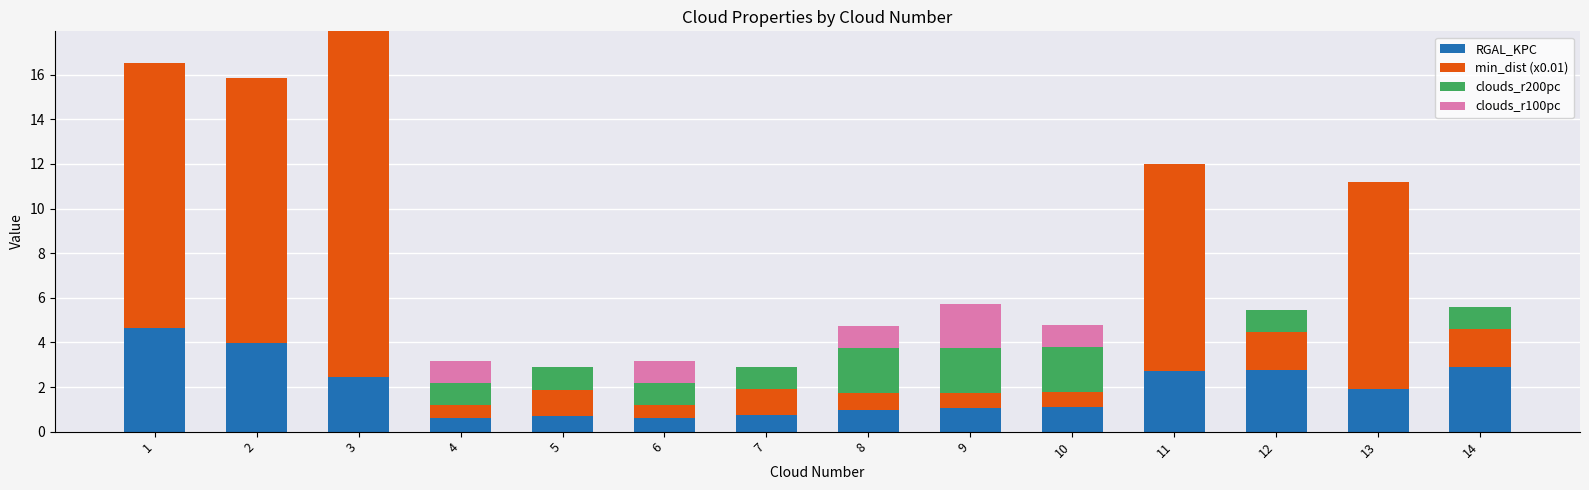

What is the sum of the RGAL_KPC values at 7 and 11?

3.5